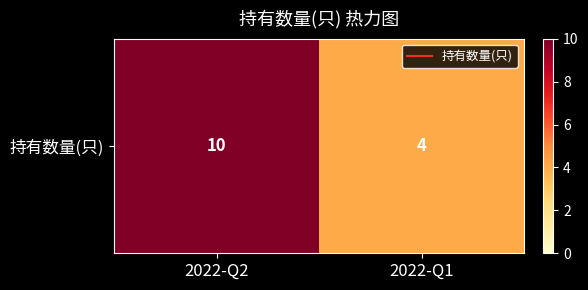

What is the difference between the values at 2022-Q1 and 2022-Q2?

6